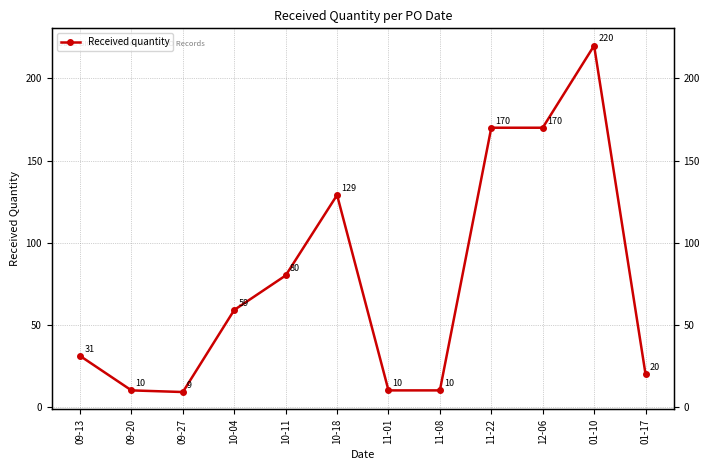

Rank the categories by value from lowest to highest.

09-27, 09-20, 11-01, 11-08, 01-17, 09-13, 10-04, 10-11, 10-18, 11-22, 12-06, 01-10